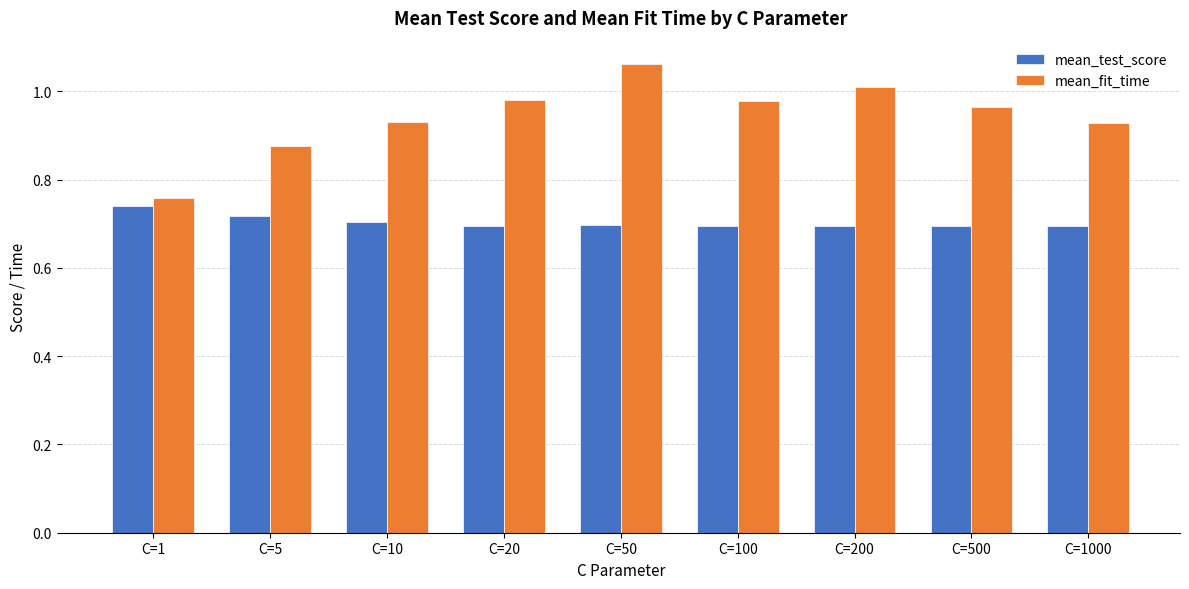

Is it true that mean_fit_time equals 1.0 at C=200?

True